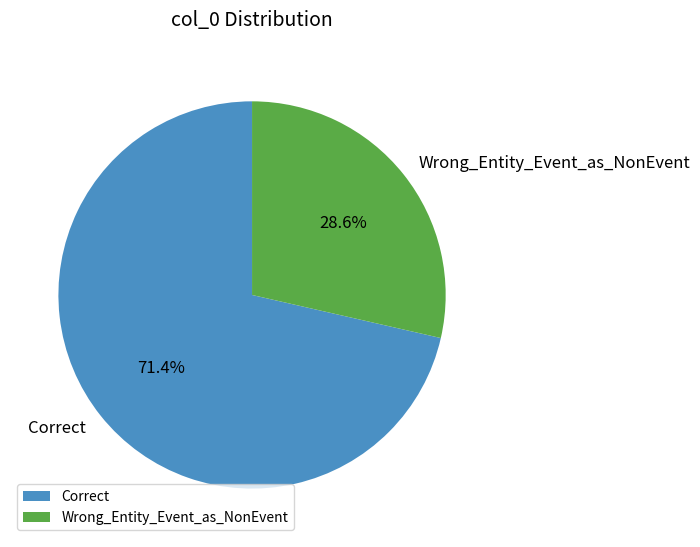

What is the total percentage of Correct and Wrong_Entity_Event_as_NonEvent?

100.0%